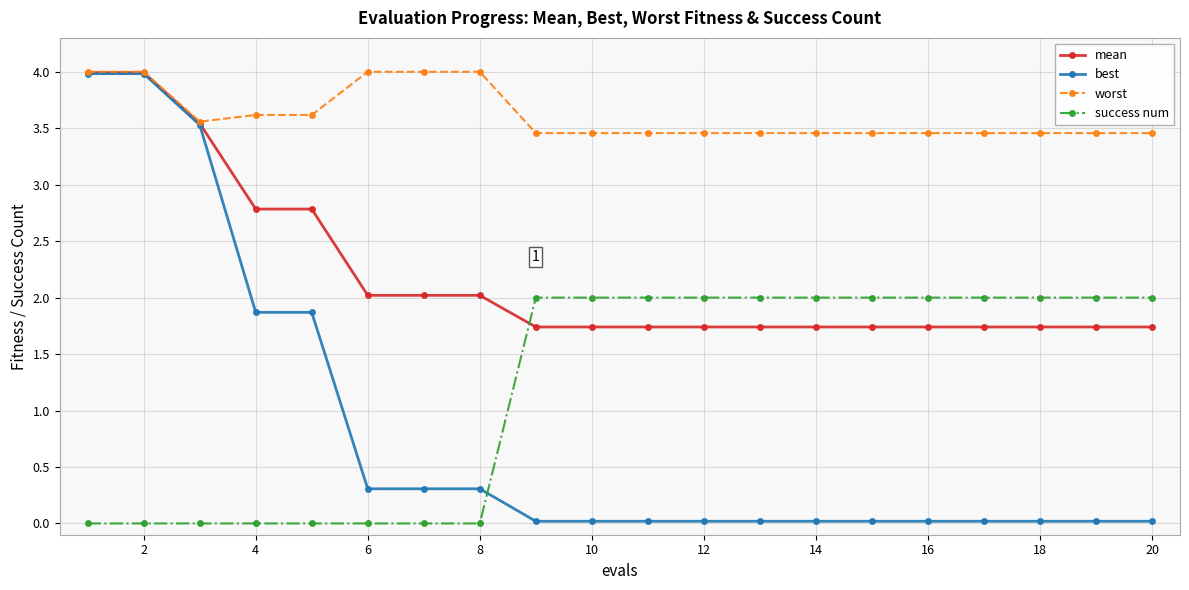

What is the minimum value for mean?

1.7